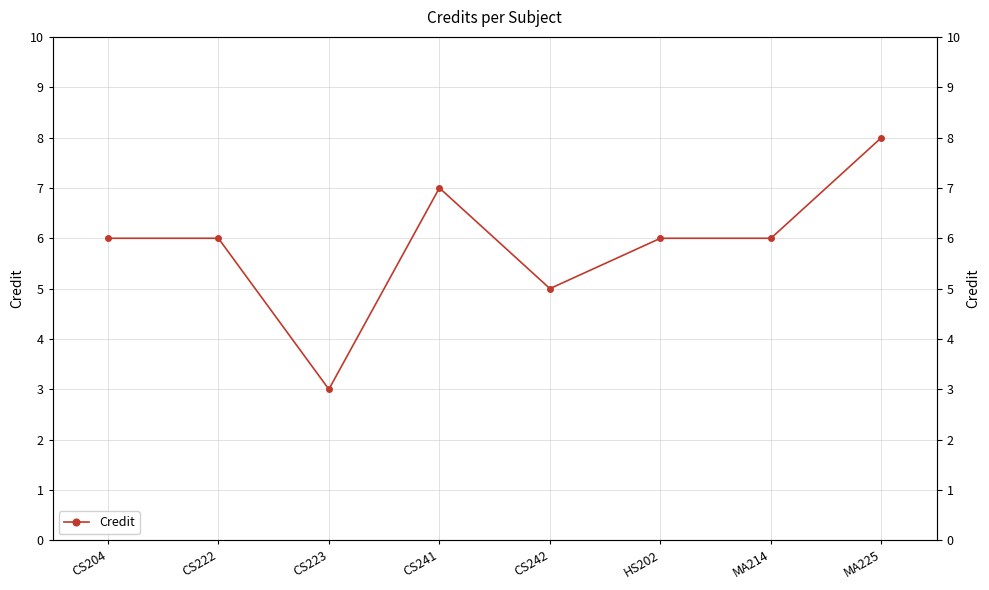

Which category has the lowest value across all series?

CS223